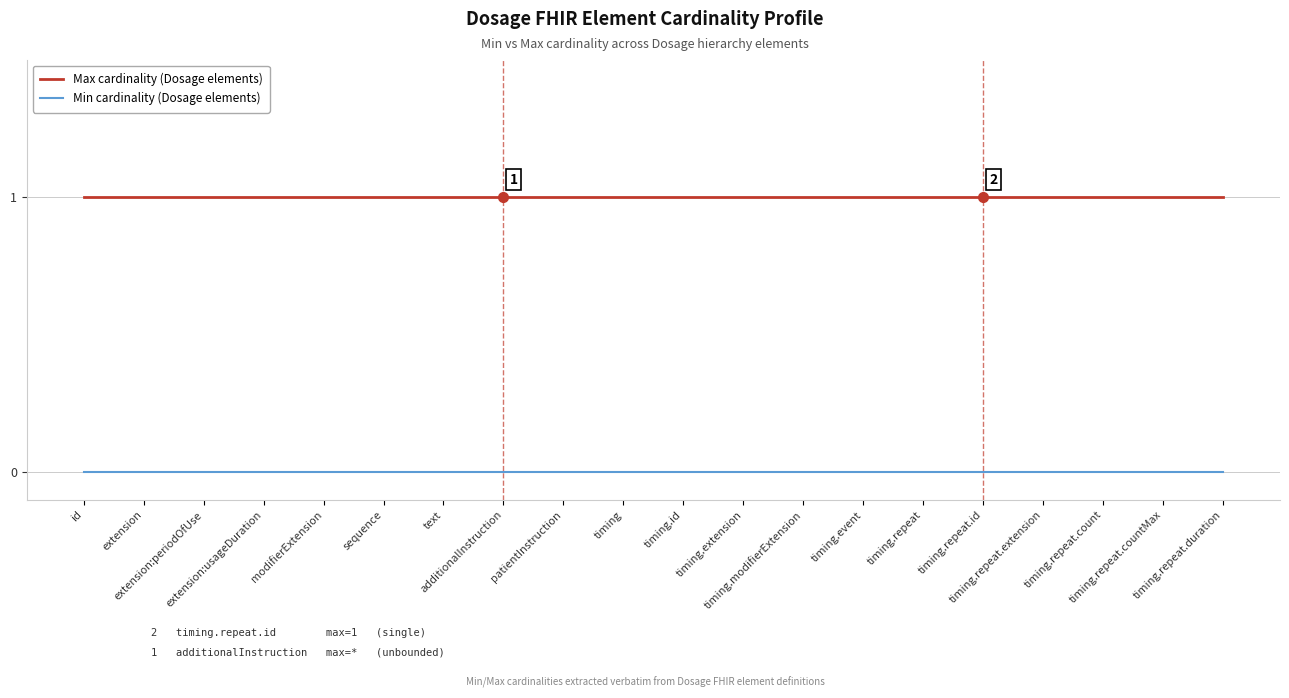

Rank the series by their average value, from highest to lowest.

Max cardinality (Dosage elements), Min cardinality (Dosage elements)